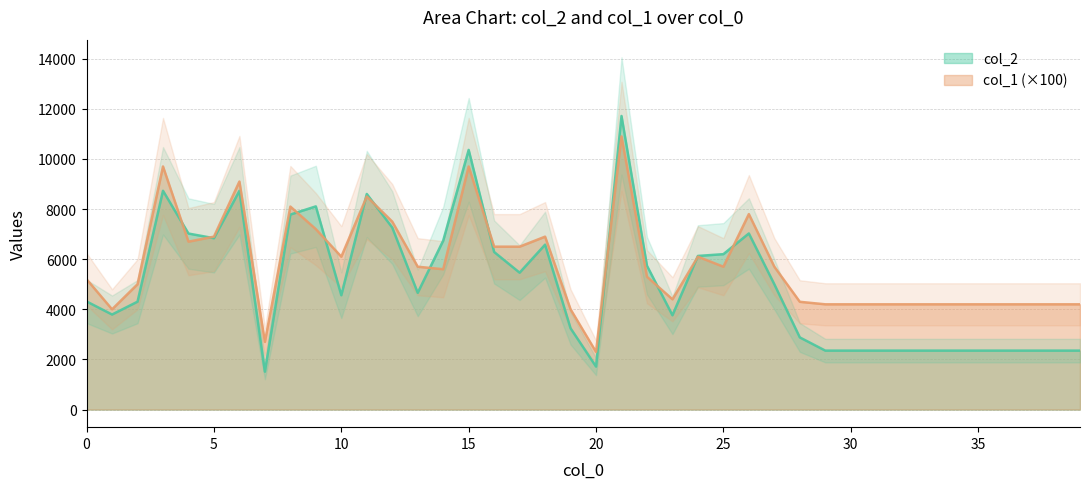

What is the difference between the col_1 values at 37 and 24?

1900